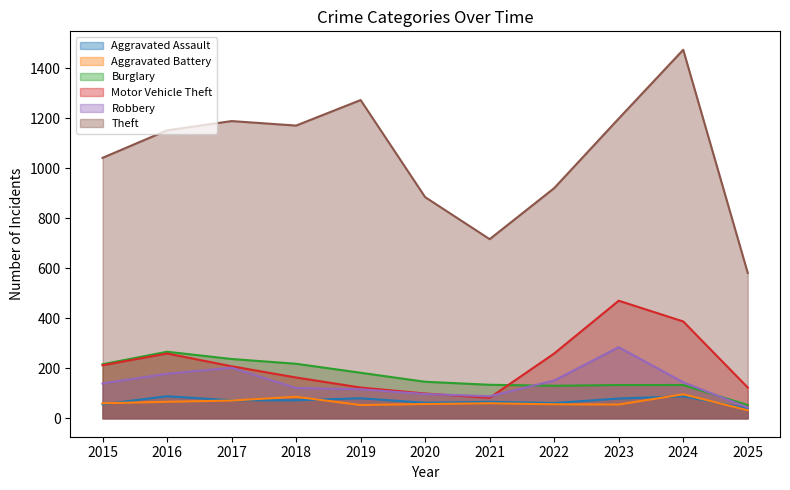

Is it true that Burglary equals 71 at 2020?

False